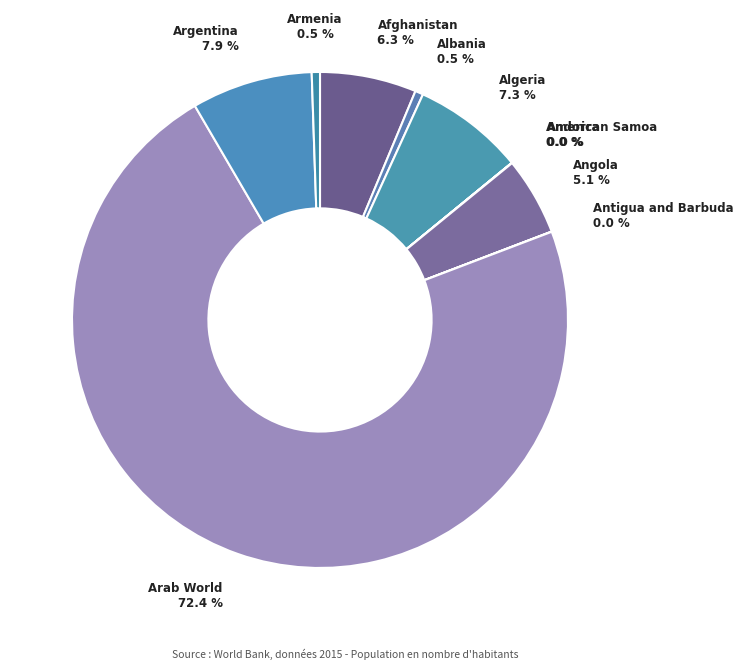

Do Armenia and Albania together represent more than half of the pie?

No